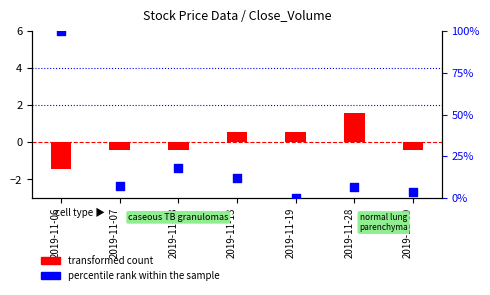

What is the total value across all series at 2019-11-07?

7.0